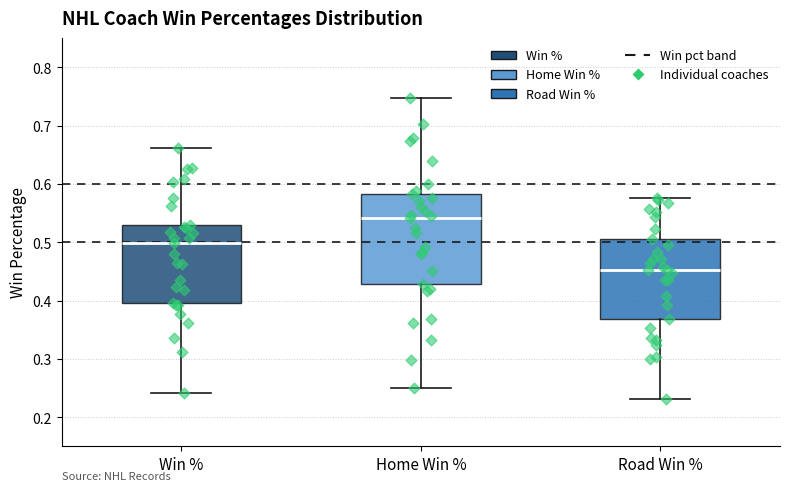

Reading left to right, transcribe this box plot: for each box, give where its median line is, the range the box spans, and where its two whiskers end, as read against the y-axis. The values are not printed on the chart, so give them approximately, as read against the axis.

Win %: median 0.50, box 0.40 to 0.53, whiskers 0.24 to 0.66
Home Win %: median 0.54, box 0.43 to 0.58, whiskers 0.25 to 0.75
Road Win %: median 0.45, box 0.37 to 0.51, whiskers 0.23 to 0.58